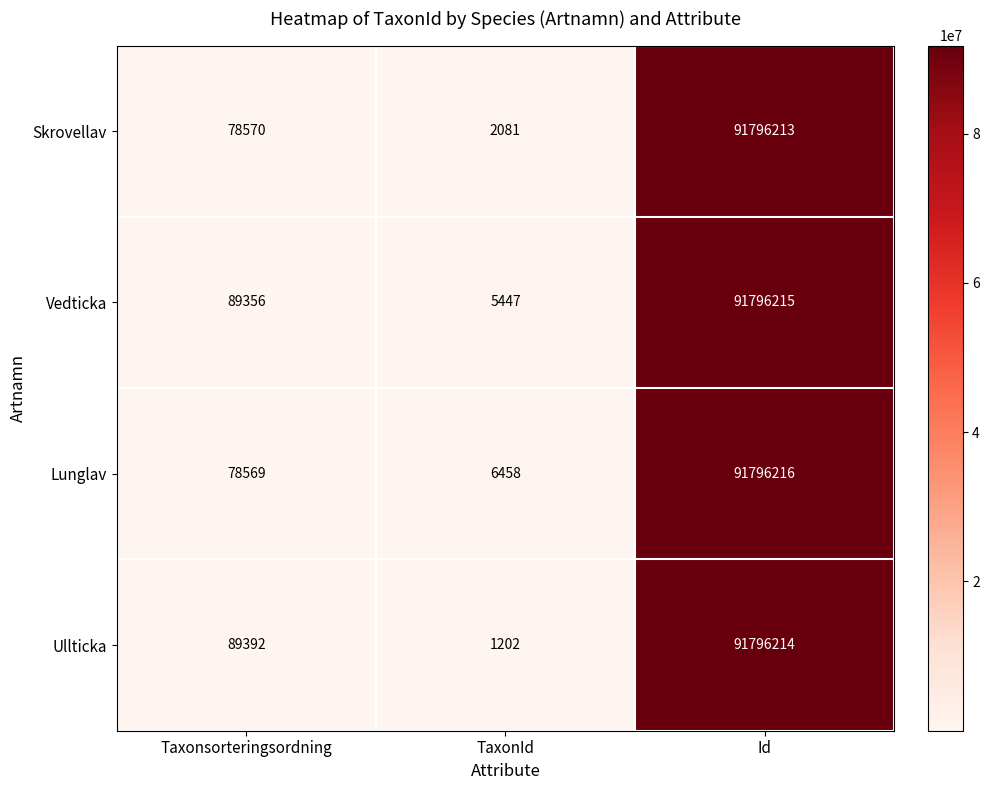

What is the maximum value shown in the chart?

91796216